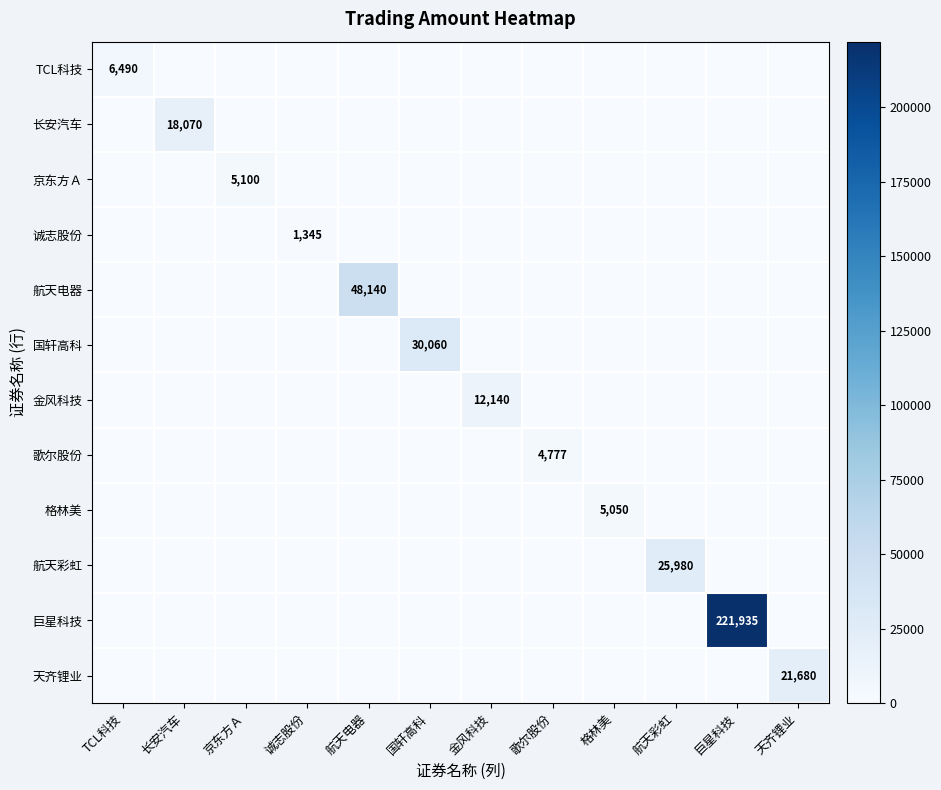

What is the sum of all 格林美 values?

5050